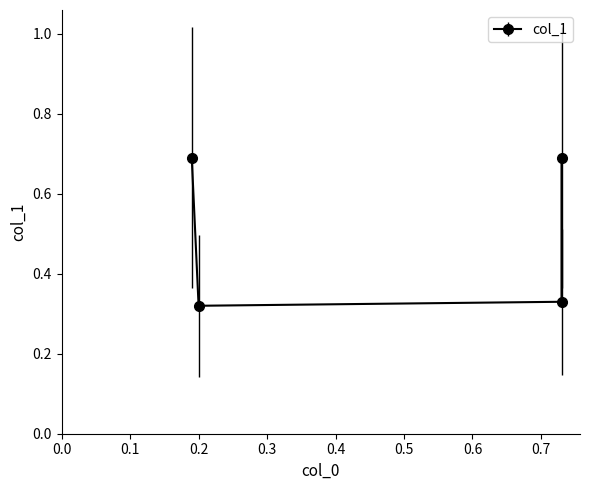

Count the values in the range 0 to 1.

4